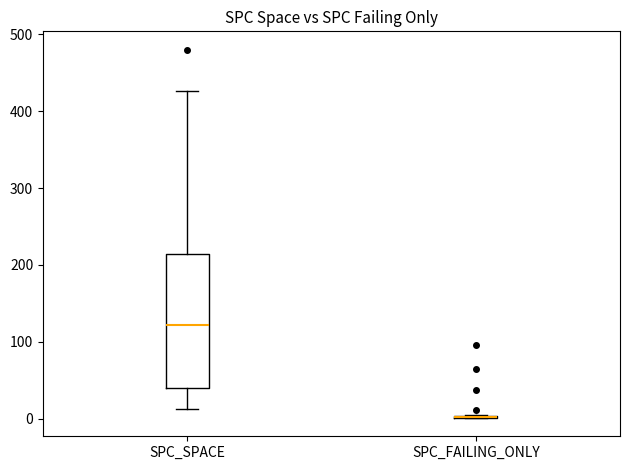

Where does the lower whisker of the box for SPC_SPACE end on the y-axis? The values are not printed on the chart, so give them approximately, as read against the axis.

10